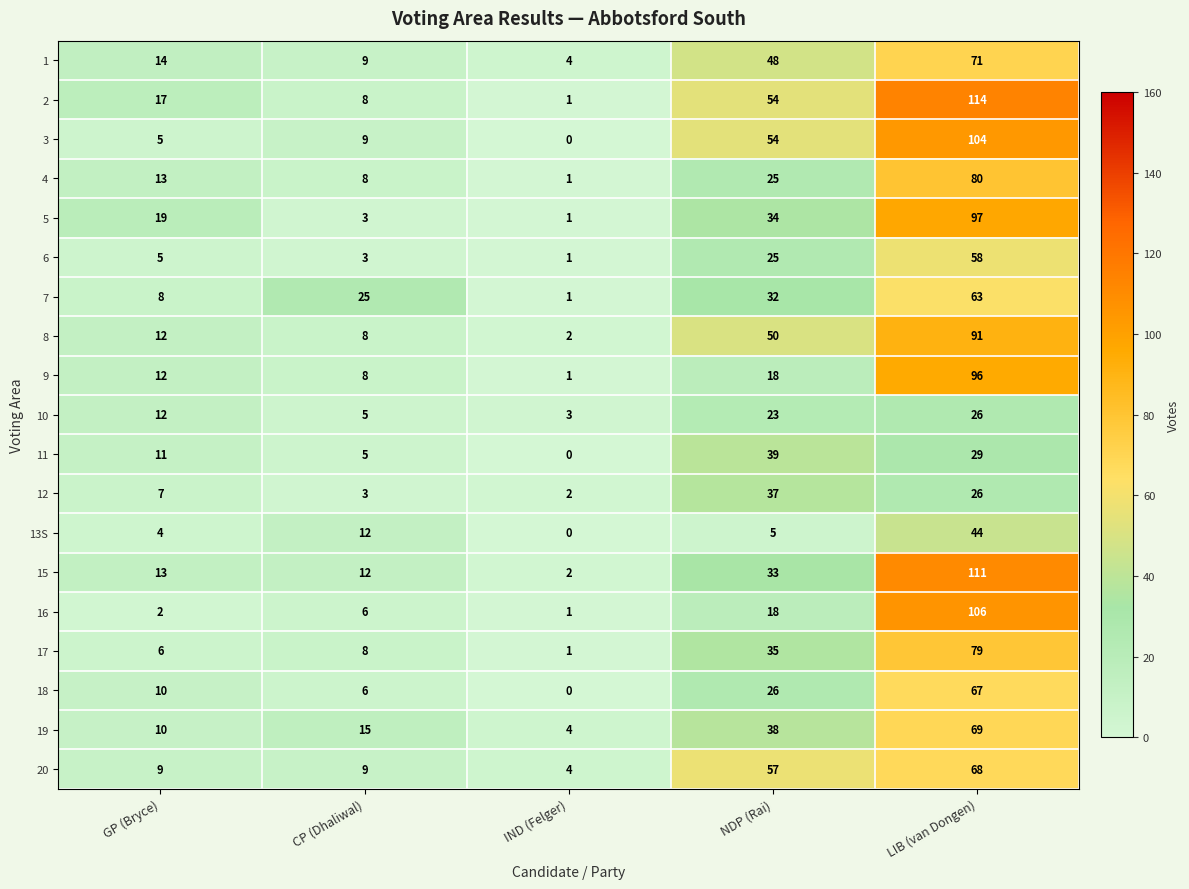

At which category does the chart reach its minimum across all series?

IND (Felger)